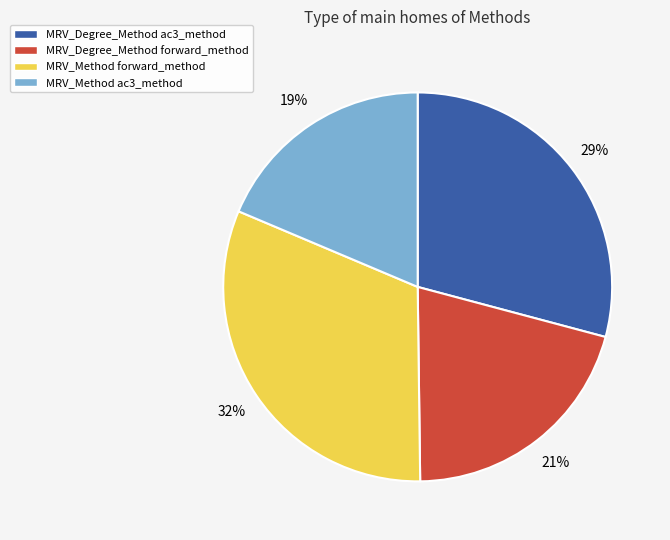

What is the ratio of the value at MRV_Degree_Method forward_method to the value at MRV_Method forward_method?

0.7